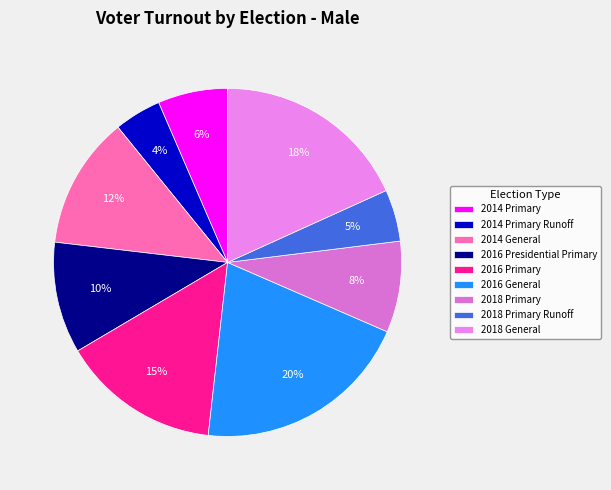

What is the largest slice in the pie chart?

2016 General